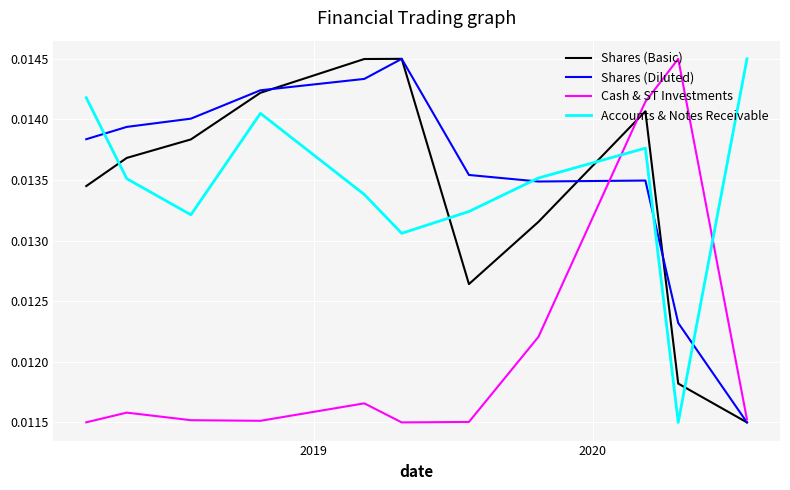

What are all the series names shown in the legend?

Shares (Basic), Shares (Diluted), Cash & ST Investments, Accounts & Notes Receivable